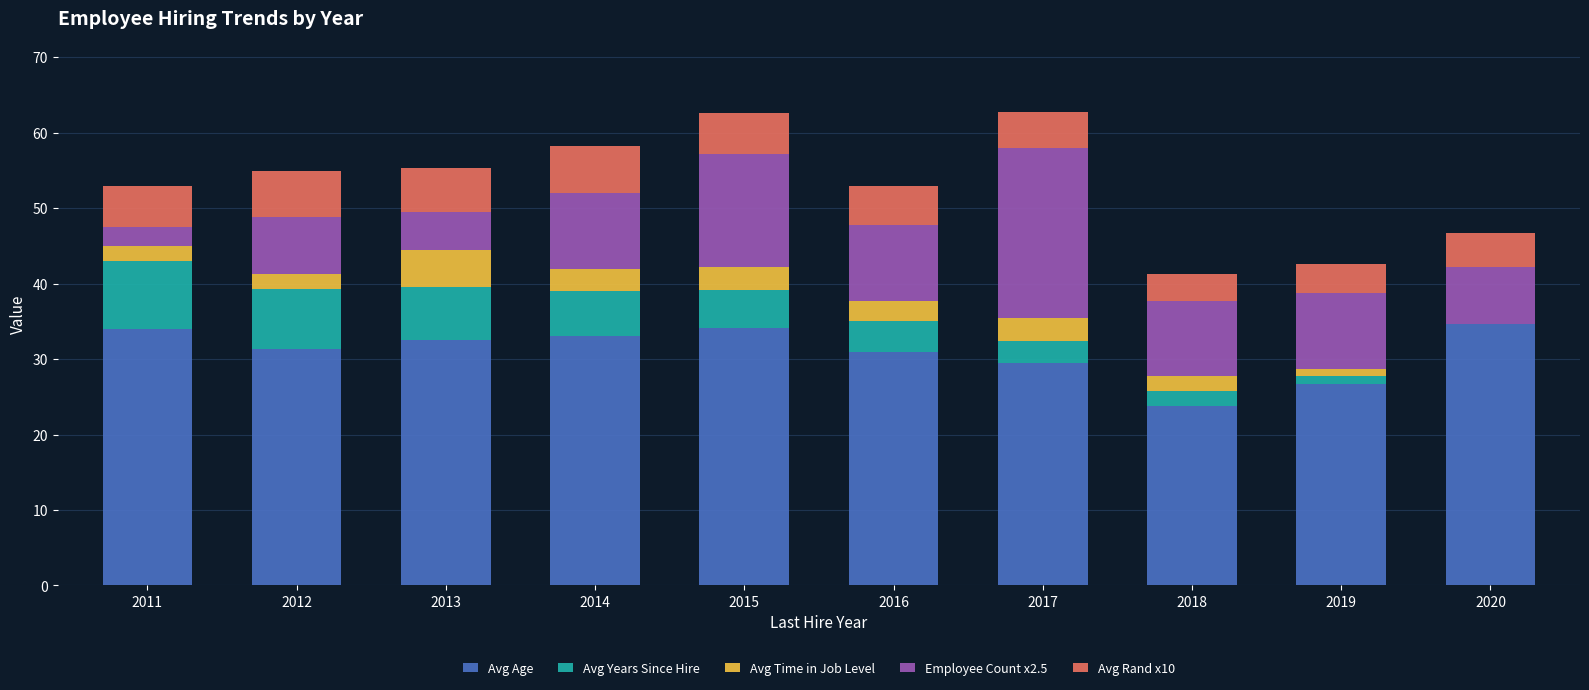

What is the total value across all series at 2011?

53.0